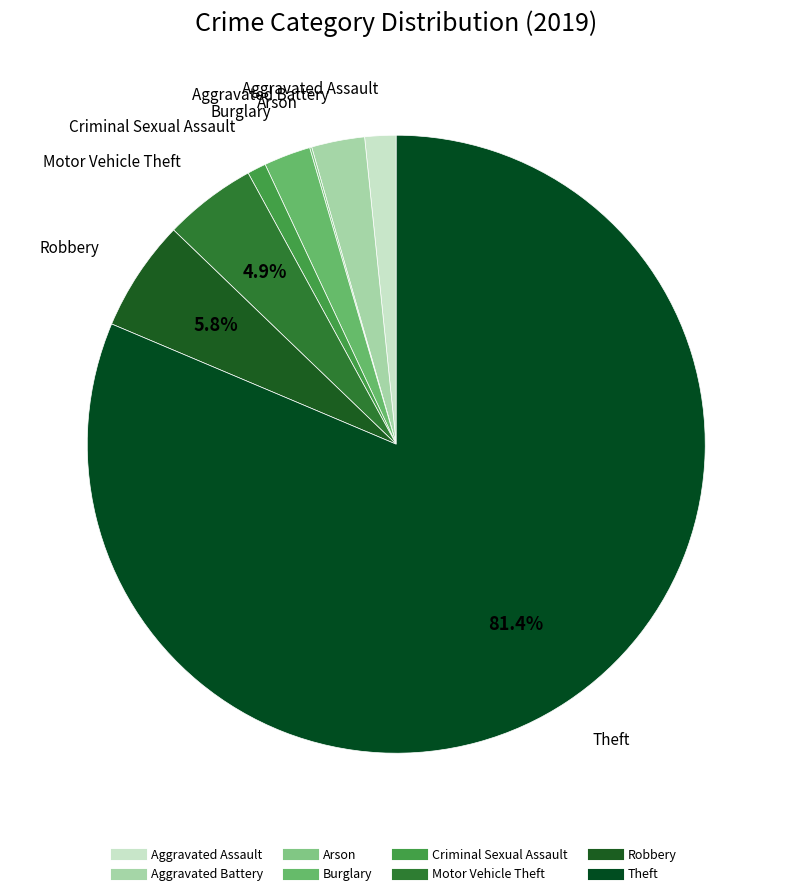

What percentage is the Motor Vehicle Theft slice, to the nearest percent?

5%